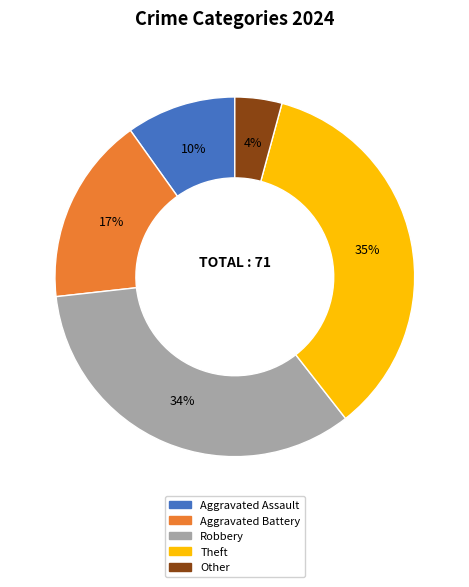

Is it true that Robbery is 34% of the pie?

True